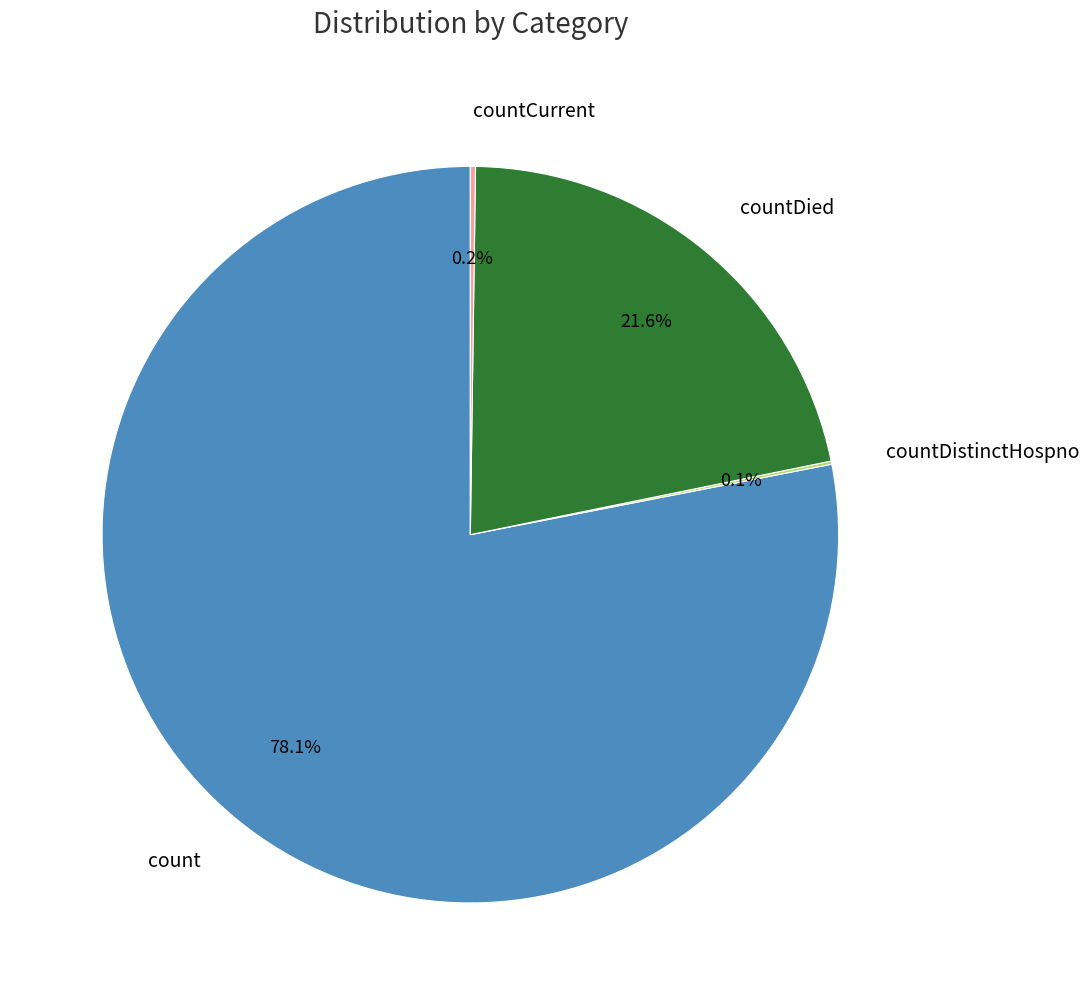

What is the largest slice in the pie chart?

count